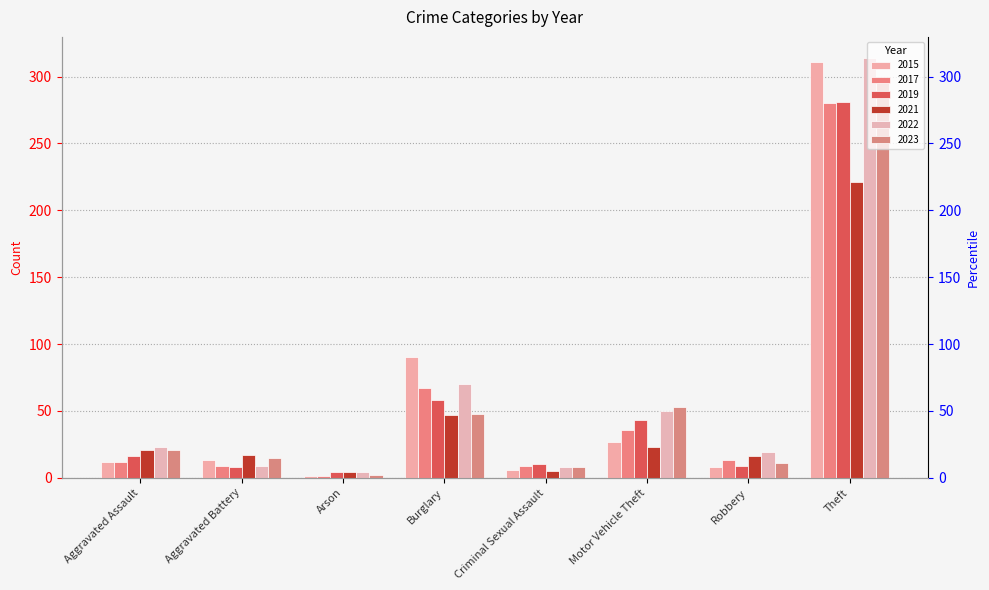

What position from the right is Arson?

6